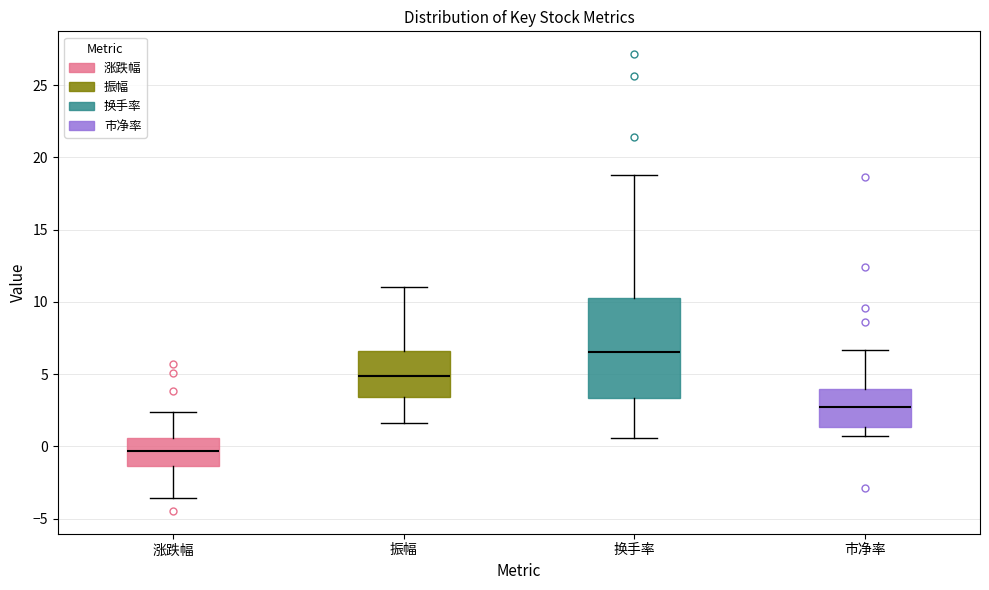

Which box has the lowest median line?

涨跌幅